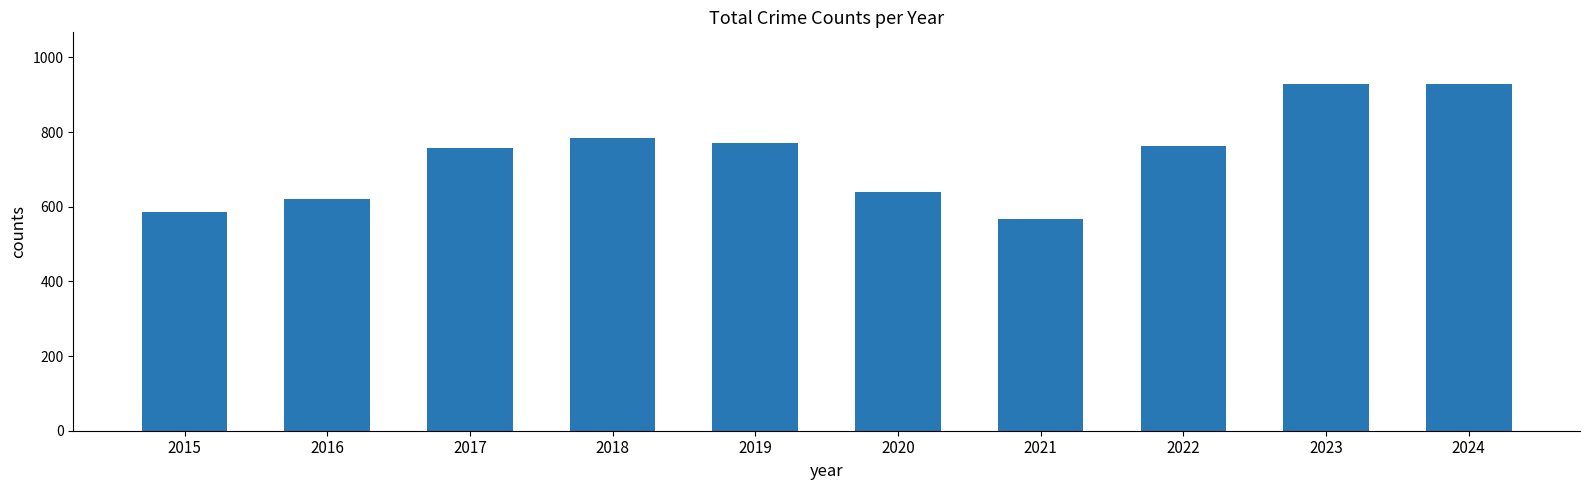

The chart shows a value of 763 at 2022. True or false?

True